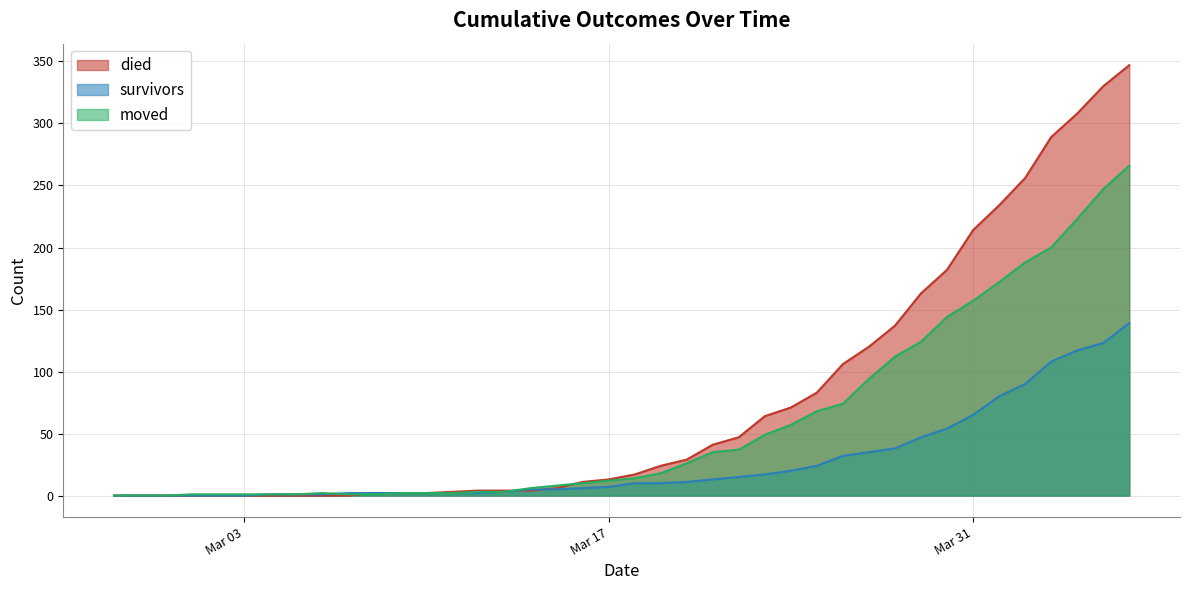

How many series are shown in this chart?

3